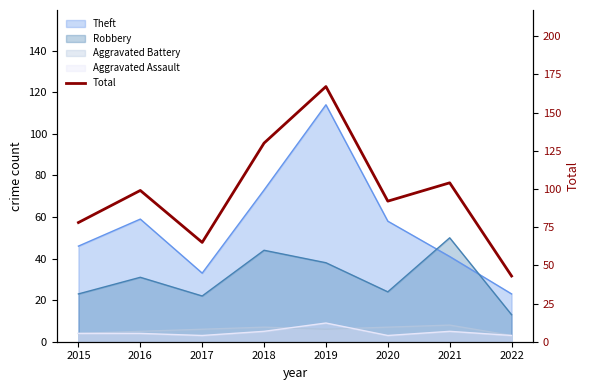

Reading right to left, list all the values displayed in this chart.

2022=43	2021=104	2020=92	2019=167	2018=130	2017=65	2016=99	2015=78